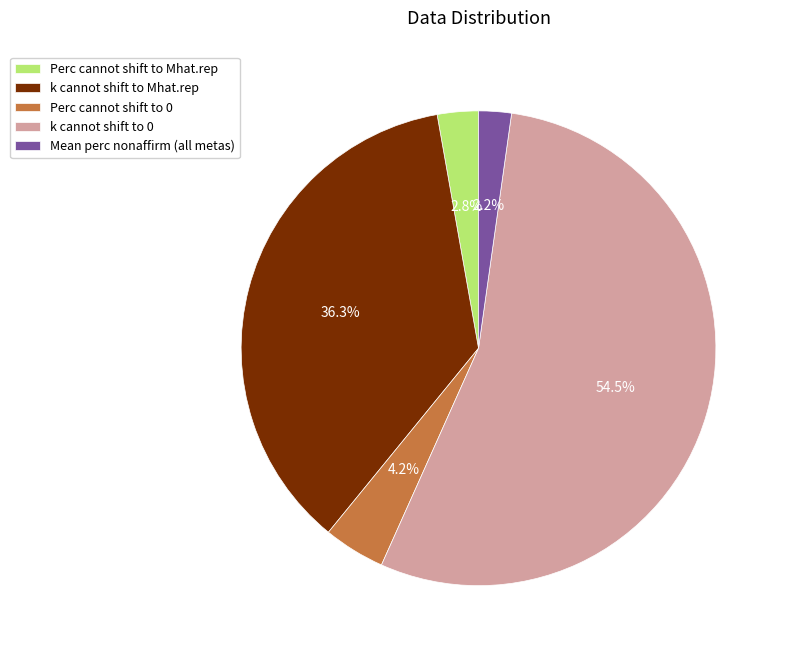

How many segments does this pie chart have?

5